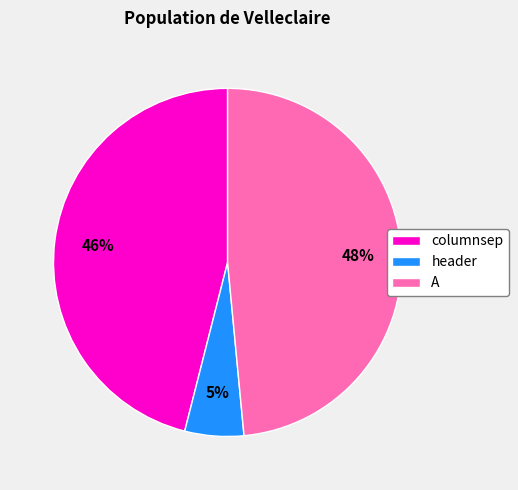

Does any single category account for the majority?

No